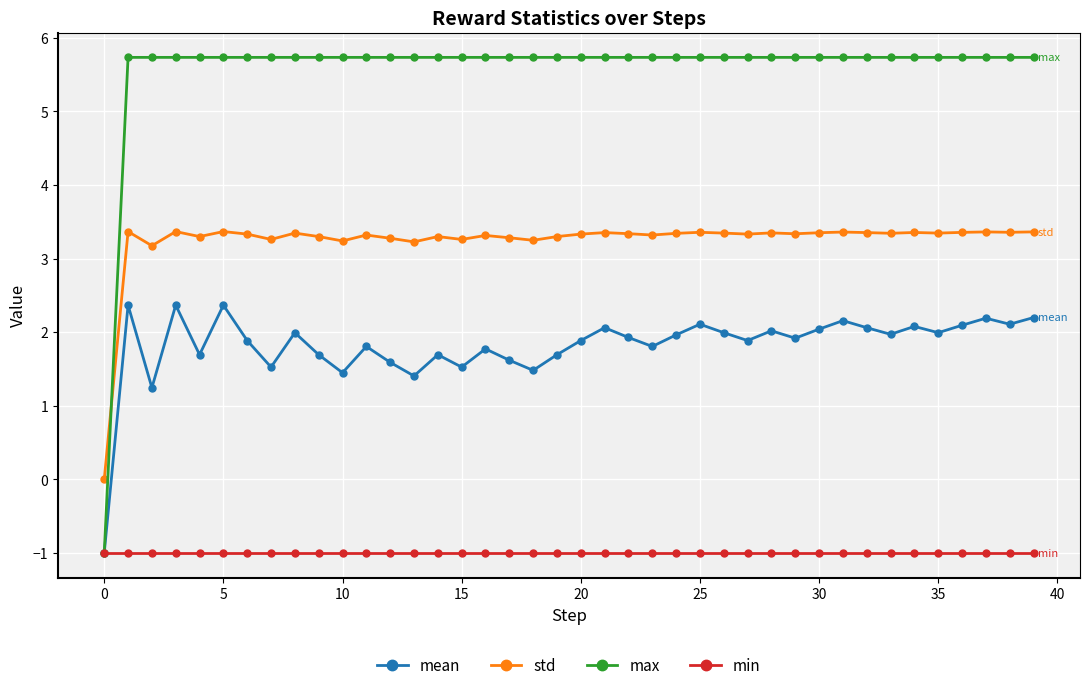

What is the difference between the maximum and minimum values in the std series?

3.4